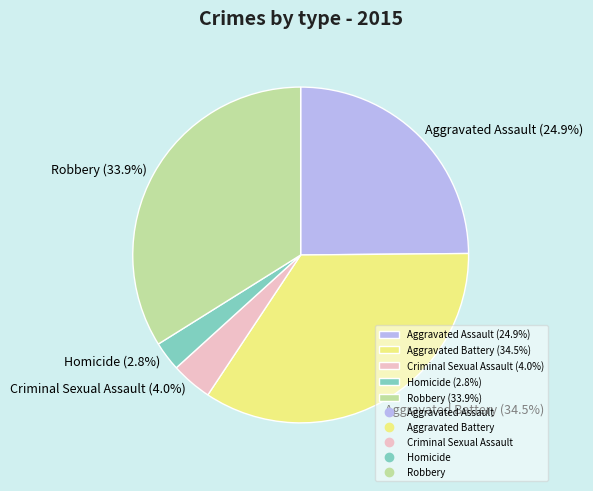

What percentage is the Criminal Sexual Assault slice, to the nearest percent?

4%